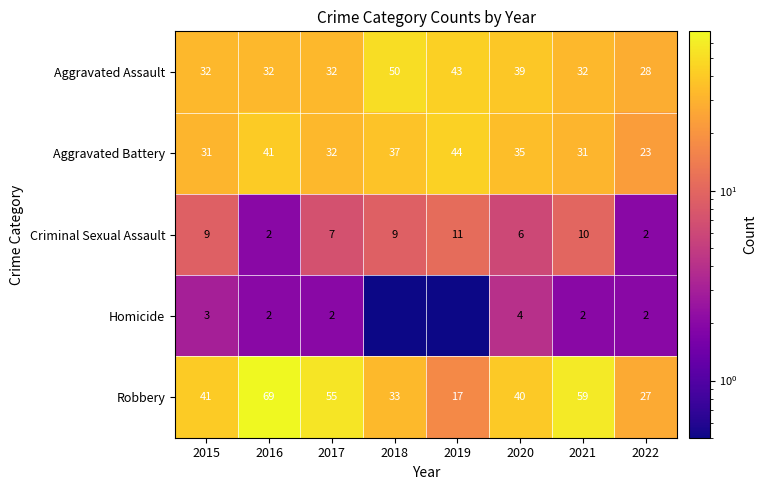

What is the difference between the maximum and minimum values in the Criminal Sexual Assault series?

9.0